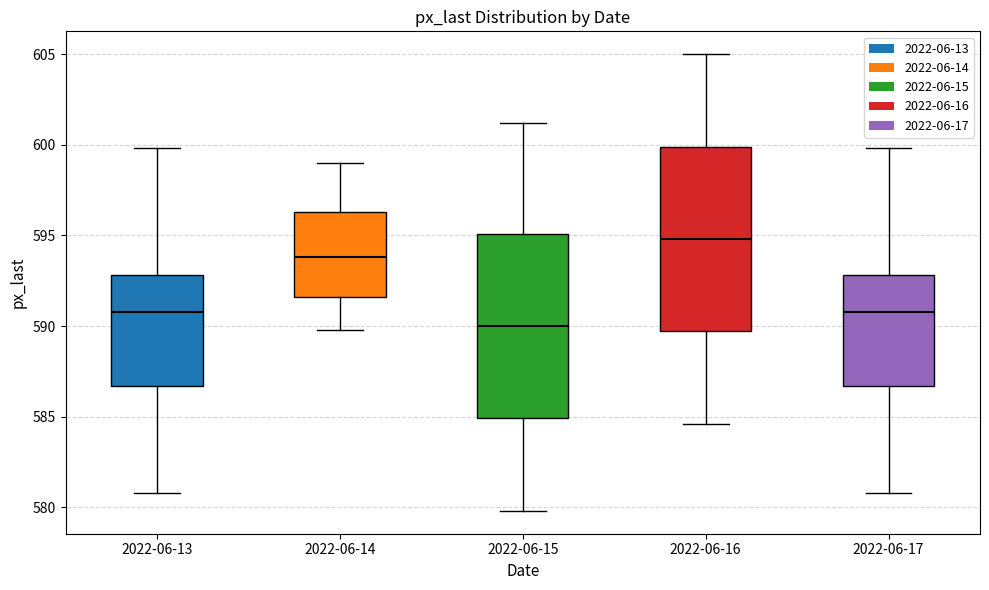

Where does the median line of the box for 2022-06-14 sit on the y-axis? The values are not printed on the chart, so give them approximately, as read against the axis.

594.0